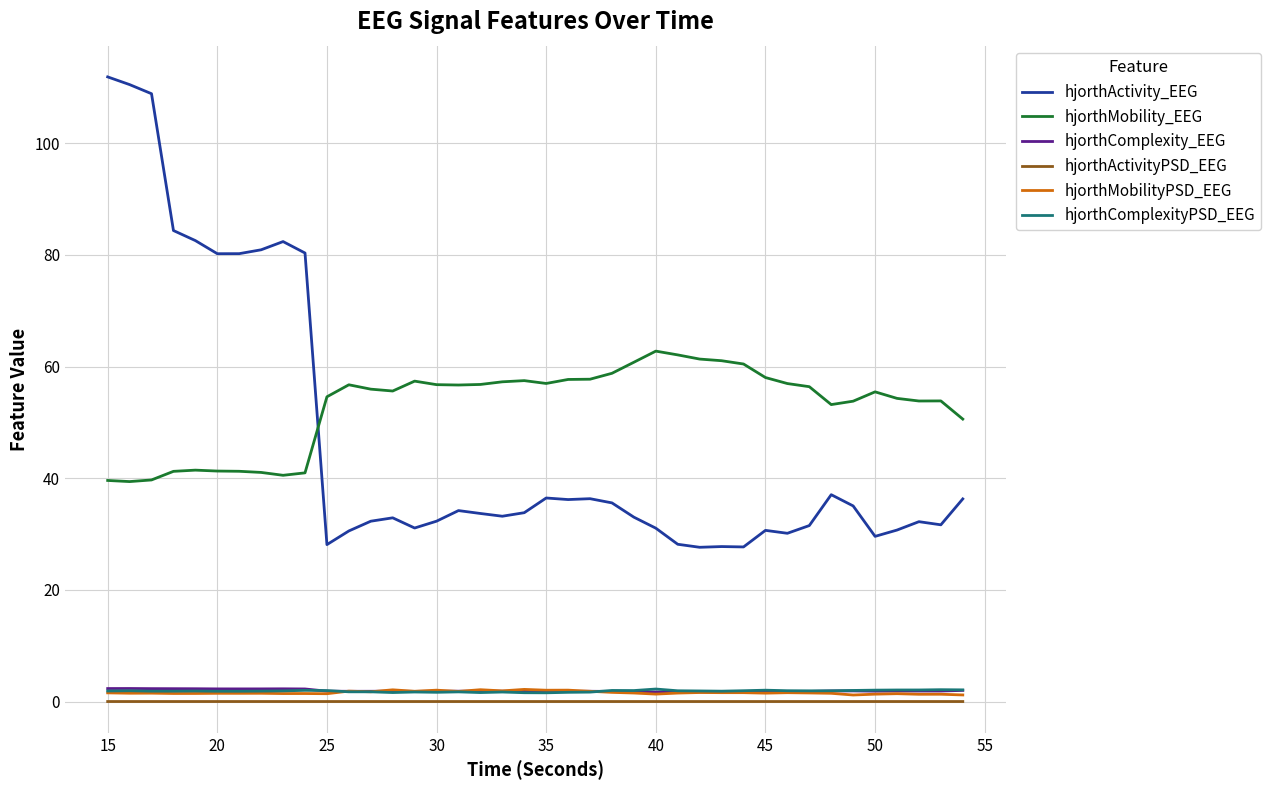

Which series has the largest total across all categories?

hjorthMobility_EEG